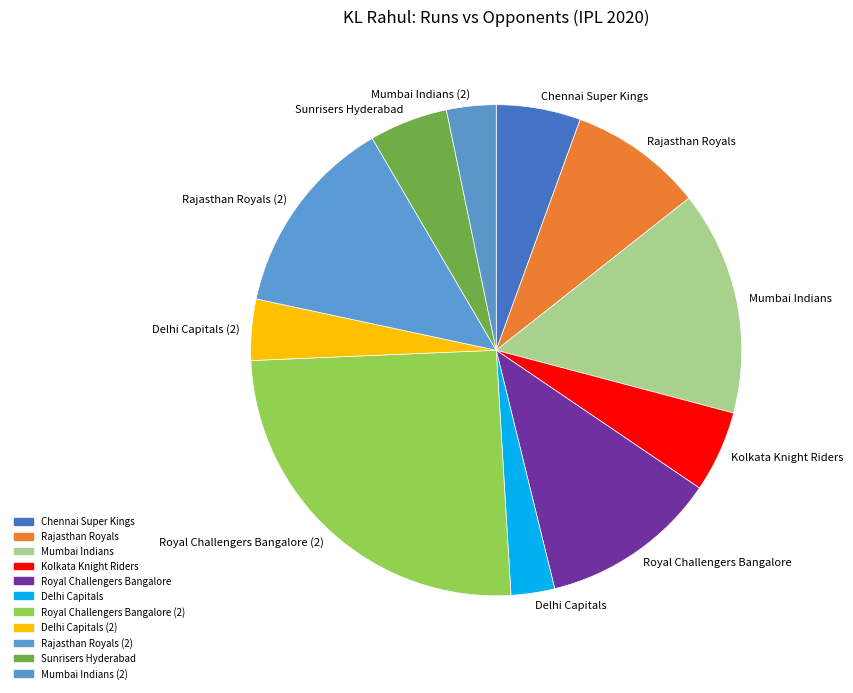

Count the number of slices in the pie.

11